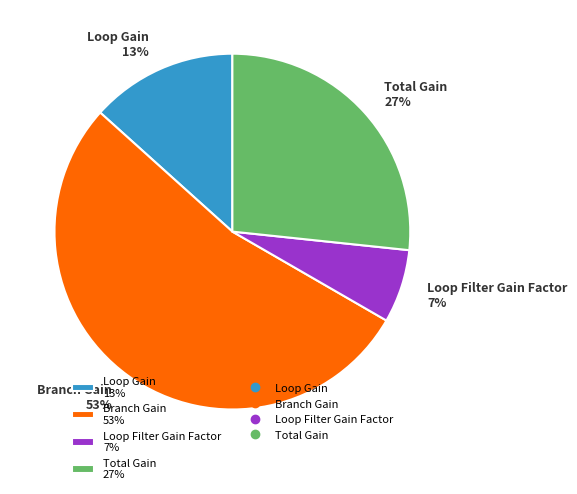

To the nearest percent, what is the average slice percentage?

25%